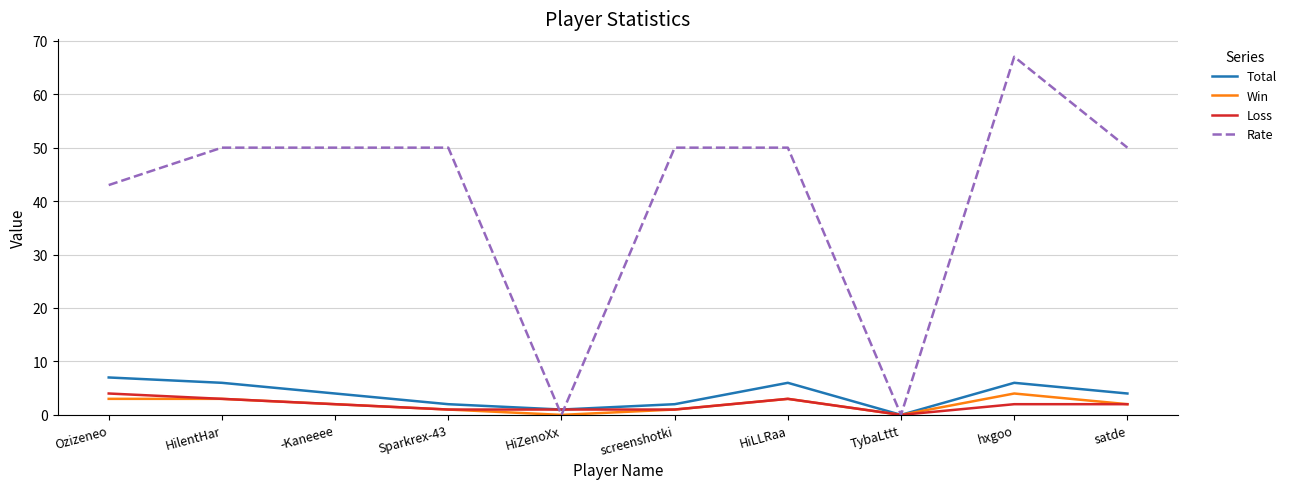

What is the total value across all series at -Kaneeee?

58